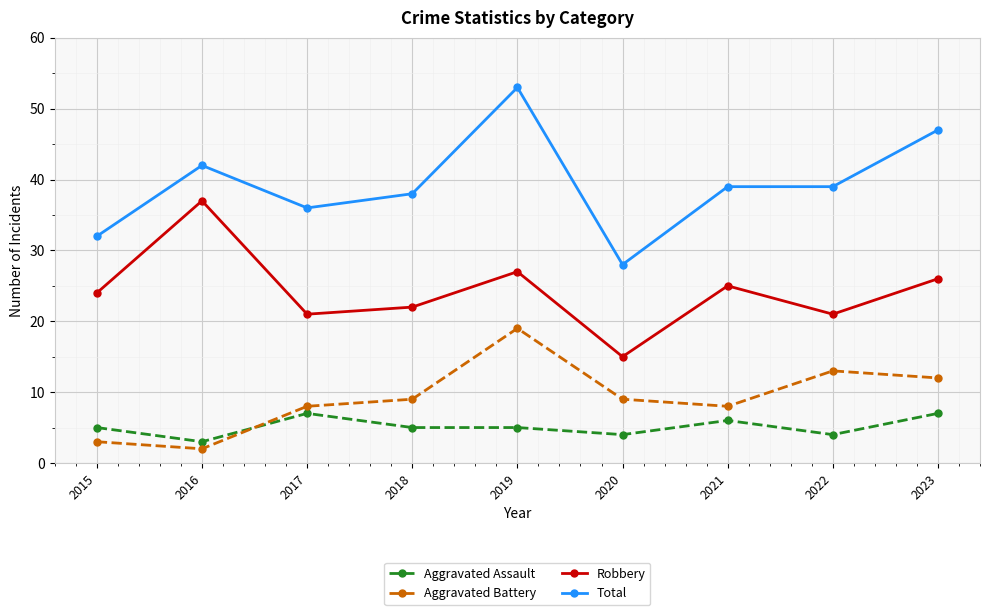

What is the total value across all series at 2015?

64